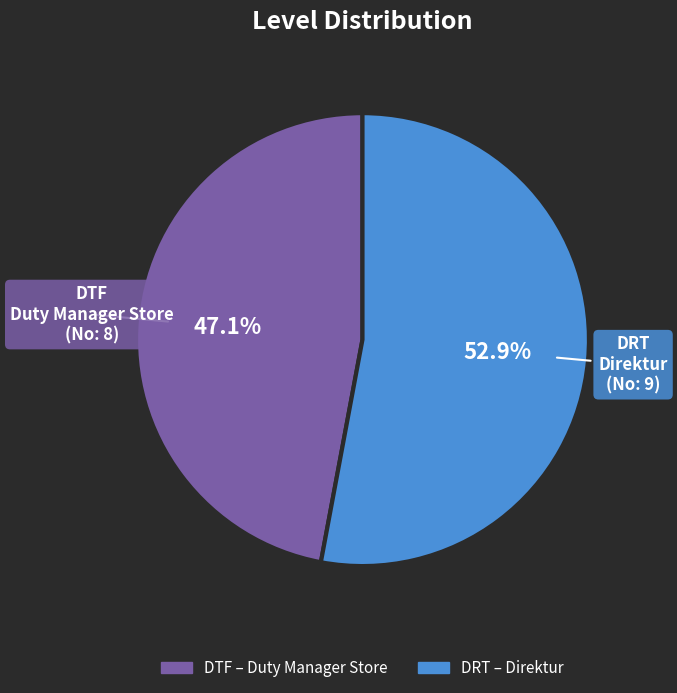

Rank the categories by value from lowest to highest.

DTF, DRT